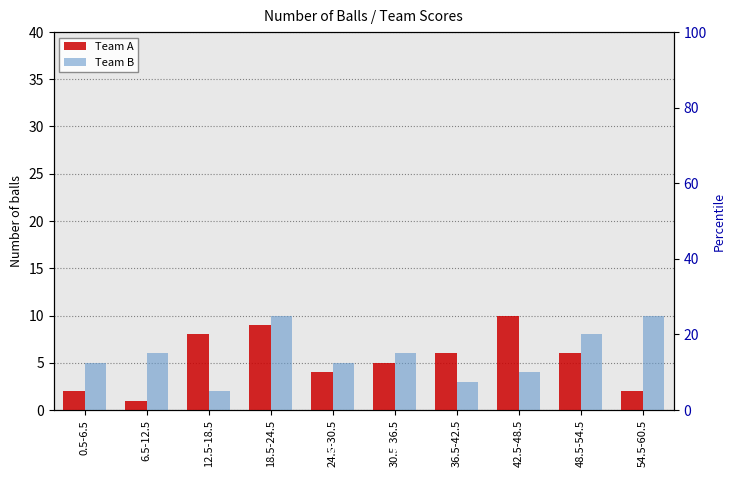

Between 30.5-36.5 and 54.5-60.5, which series saw the biggest shift?

Team B